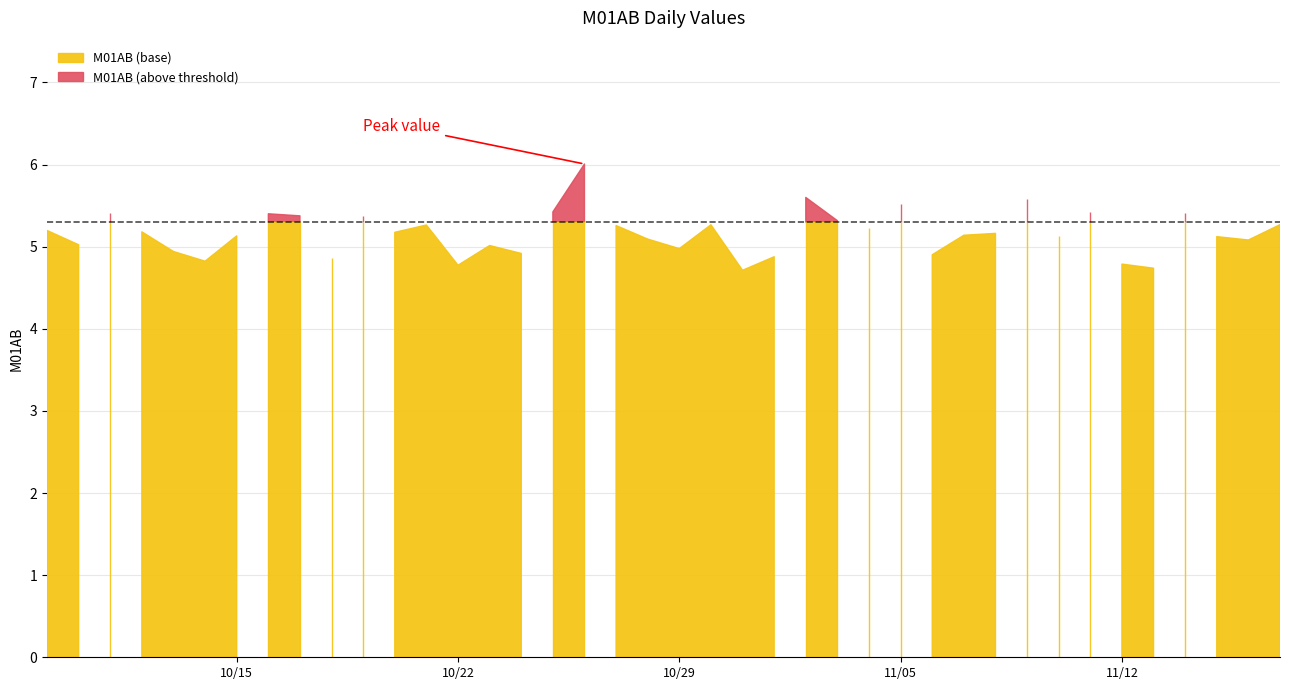

True or false: there are more than 2 points higher than both neighbors.

True